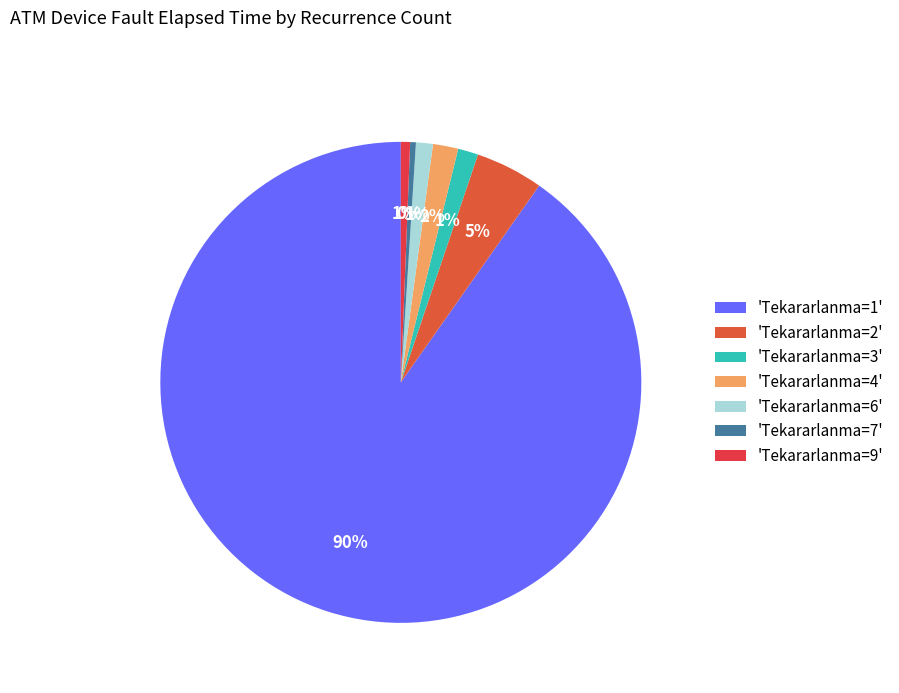

How many segments does this pie chart have?

7